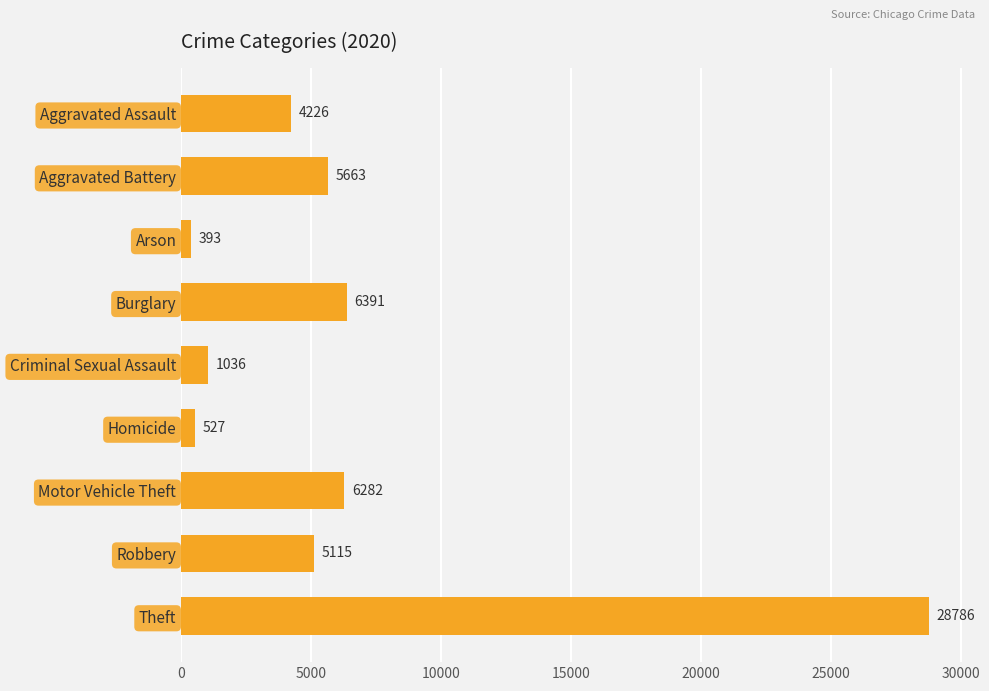

How many bars are there in total?

9